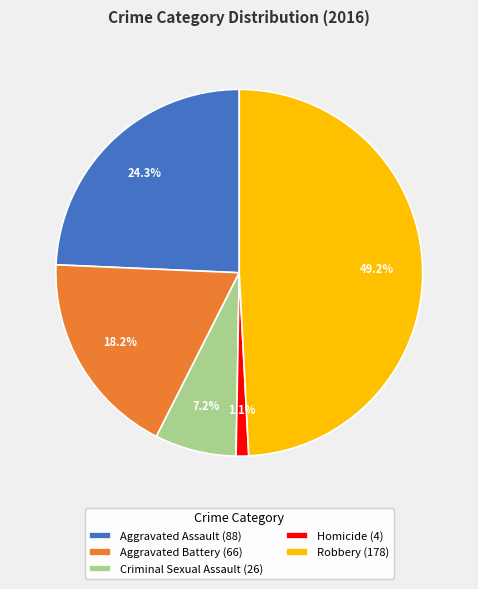

What is the largest slice in the pie chart?

Robbery